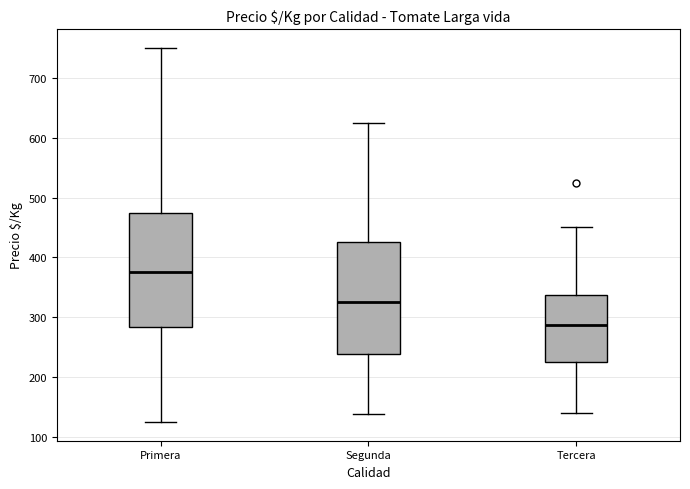

Reading left to right, read every box against the y-axis: the position of its median line, the range the box covers, and the ends of its whiskers. The values are not printed on the chart, so give them approximately, as read against the axis.

Primera: median 380, box 280 to 480, whiskers 130 to 750
Segunda: median 330, box 240 to 430, whiskers 140 to 630
Tercera: median 290, box 230 to 340, whiskers 140 to 450